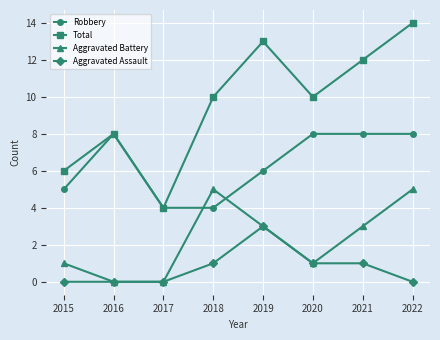

Where is the first local minimum for Total?

2017